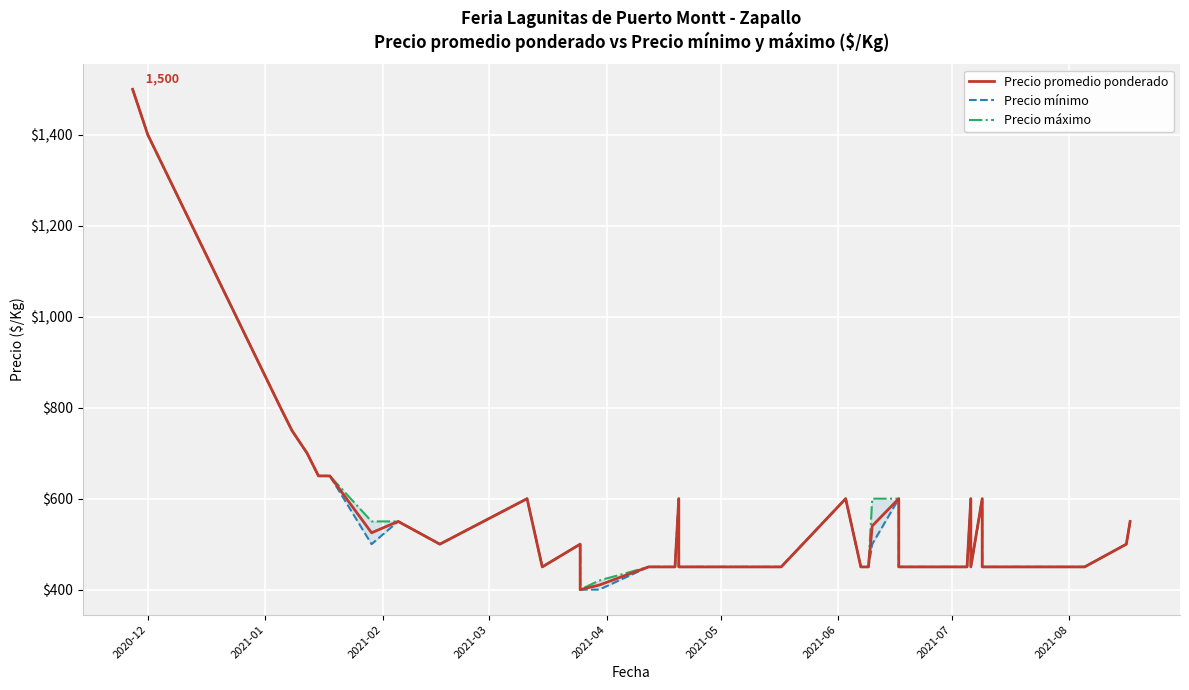

What are all the series names shown in the legend?

Precio promedio ponderado, Precio mínimo, Precio máximo